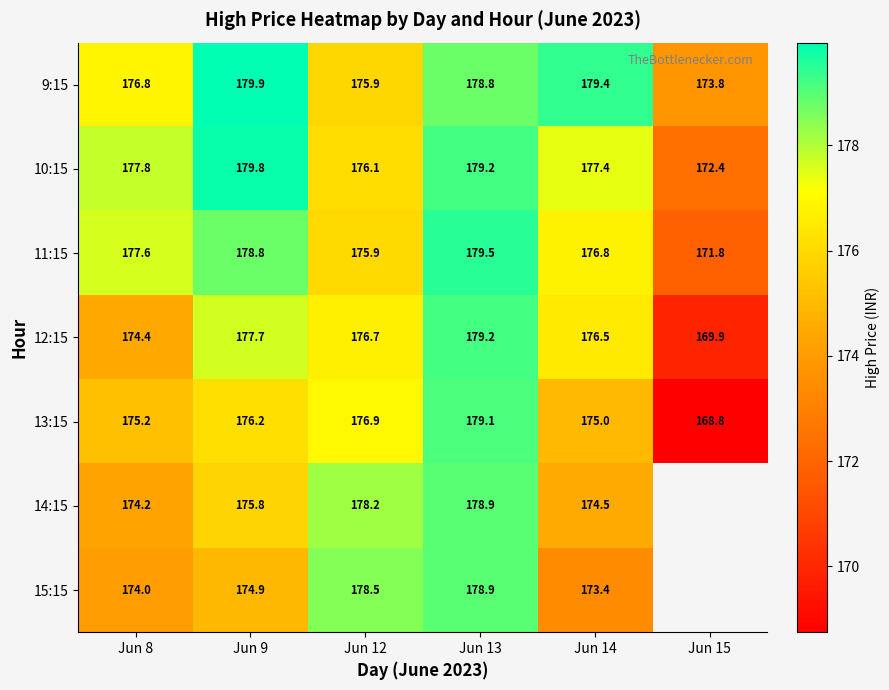

True or false: 10:15 has a value of 179.2 at Jun 13.

True